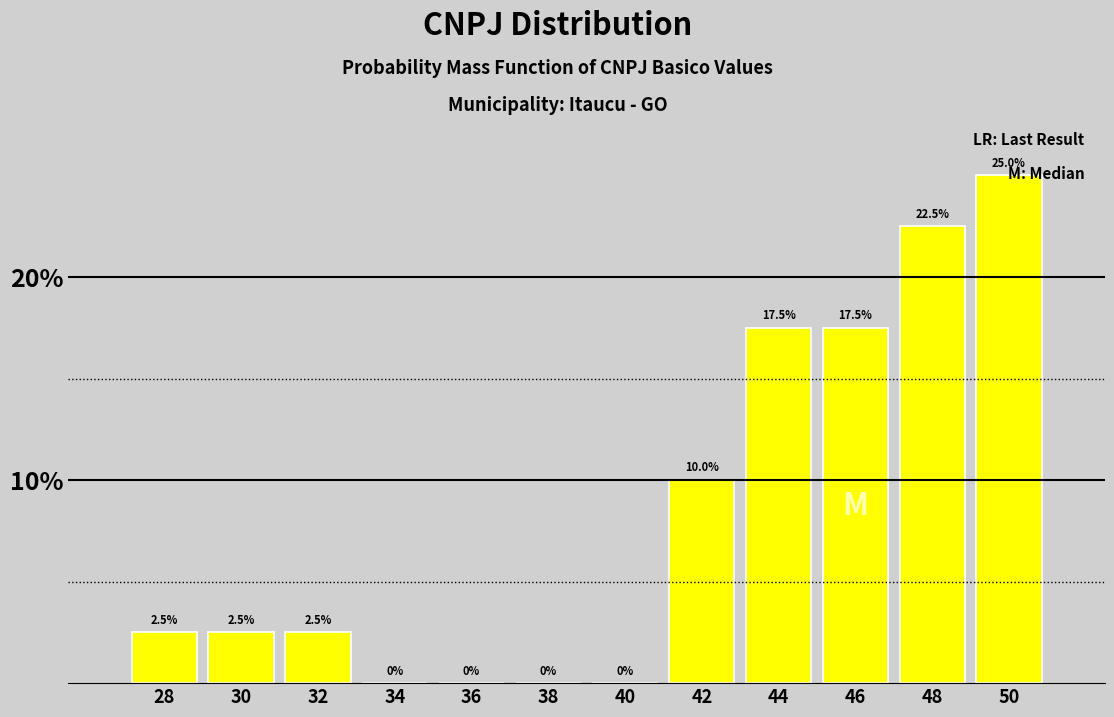

Reading left to right, transcribe this chart: for each bar, give the range it covers on the x-axis and its height.

27 to 29: 2.5
29 to 31: 2.5
31 to 33: 2.5
33 to 35: 0.0
35 to 37: 0.0
37 to 39: 0.0
39 to 41: 0.0
41 to 43: 10.0
43 to 45: 17.5
45 to 47: 17.5
47 to 49: 22.5
49 to 51: 25.0